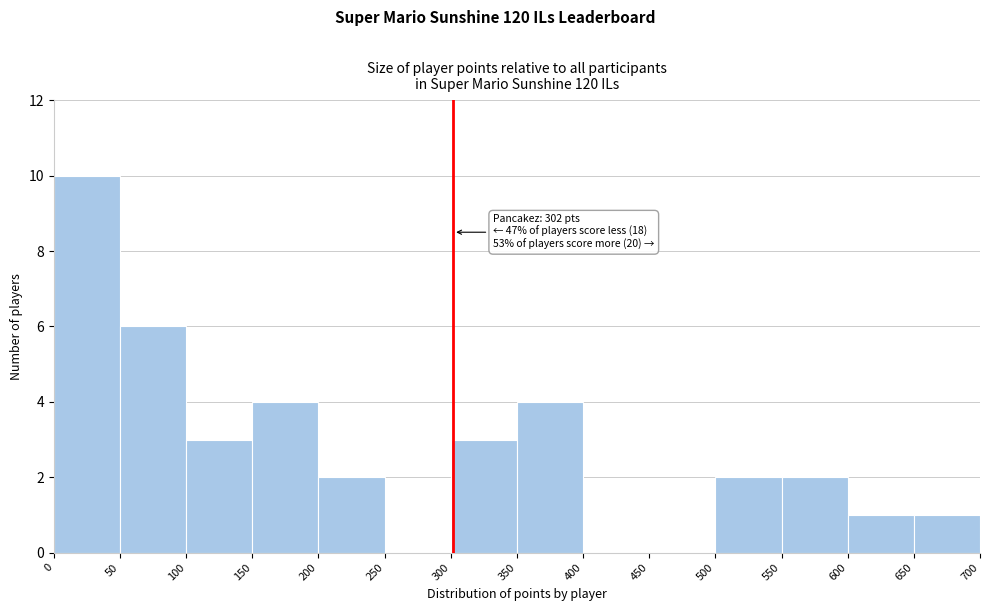

Which range on the x-axis has the tallest bar?

0 to 50